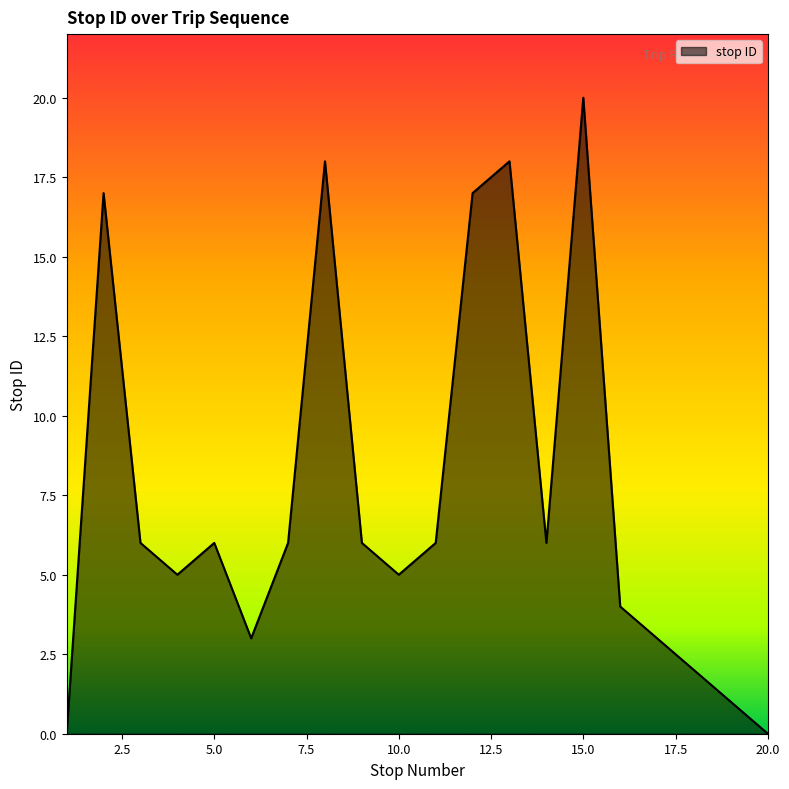

What is the greatest value displayed?

20